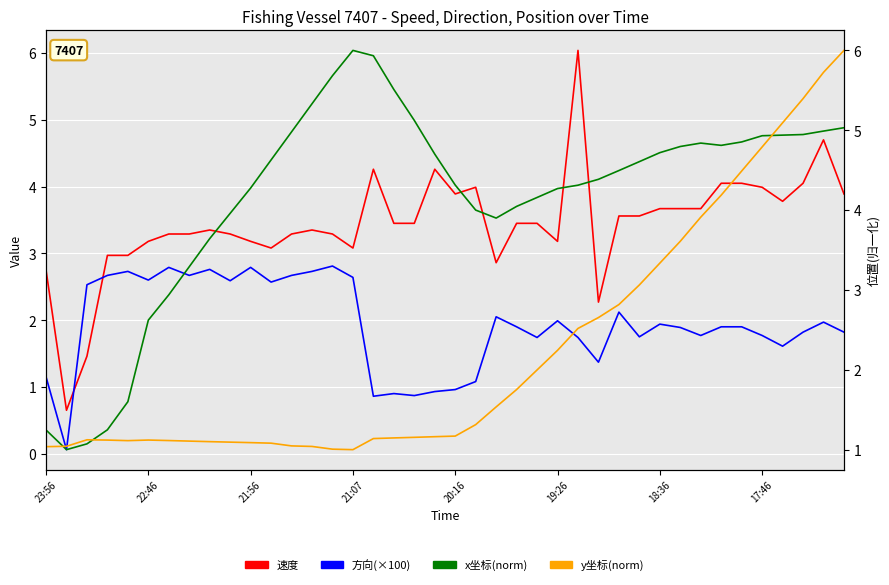

The y坐标(norm) series shows 1.6 at 23:56. True or false?

False